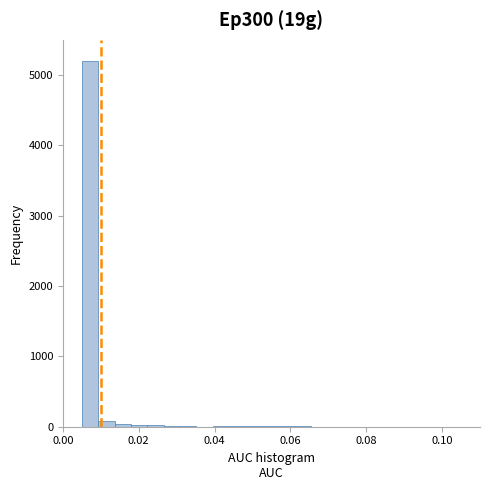

Around what value on the x-axis is the tallest bar? Give the approximate position of its centre, as read against the axis.

0.008